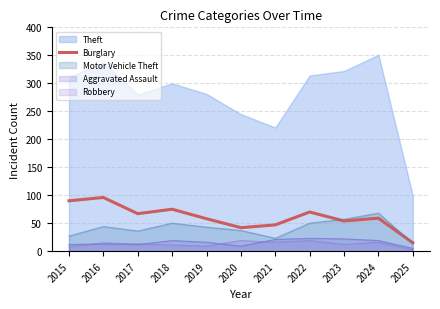

True or false: Robbery and Burglary cross at least once.

False